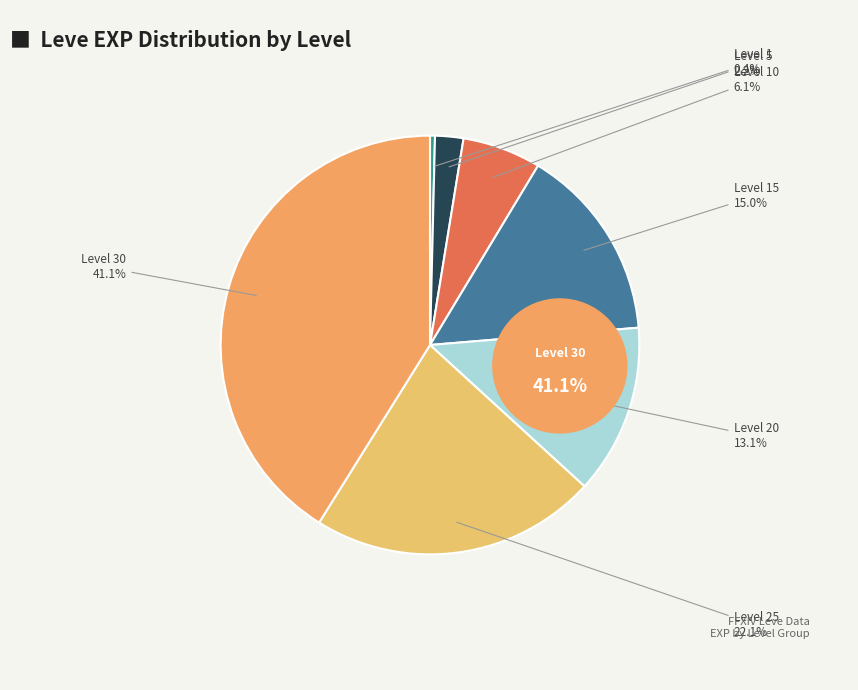

What is the ratio of the value at Level 15 to the value at Level 20?

1.1